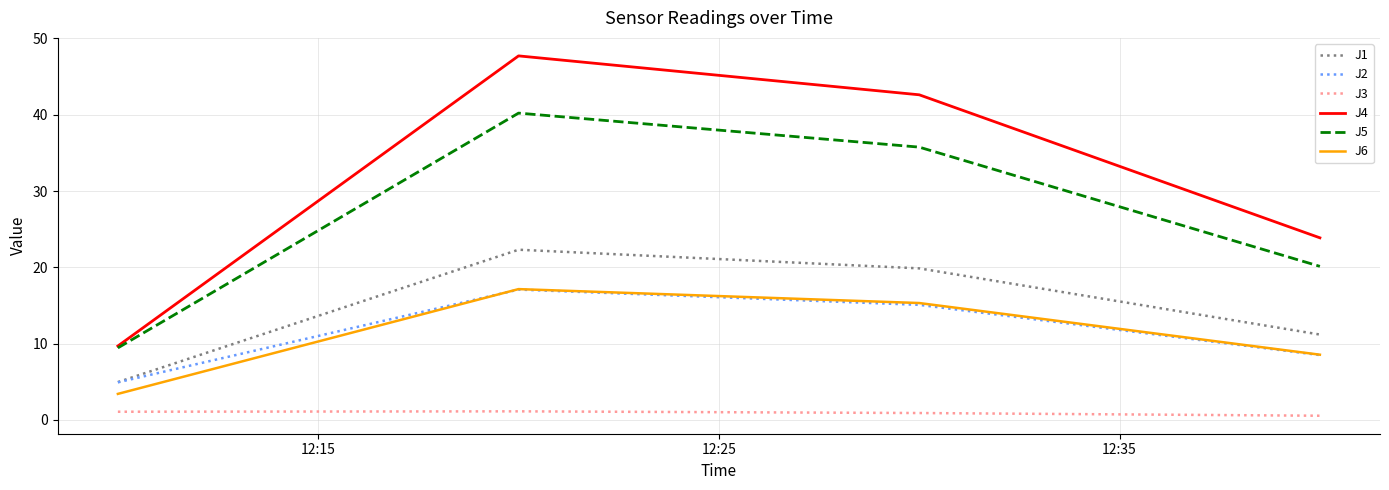

At how many categories does at least one series exceed 13?

3